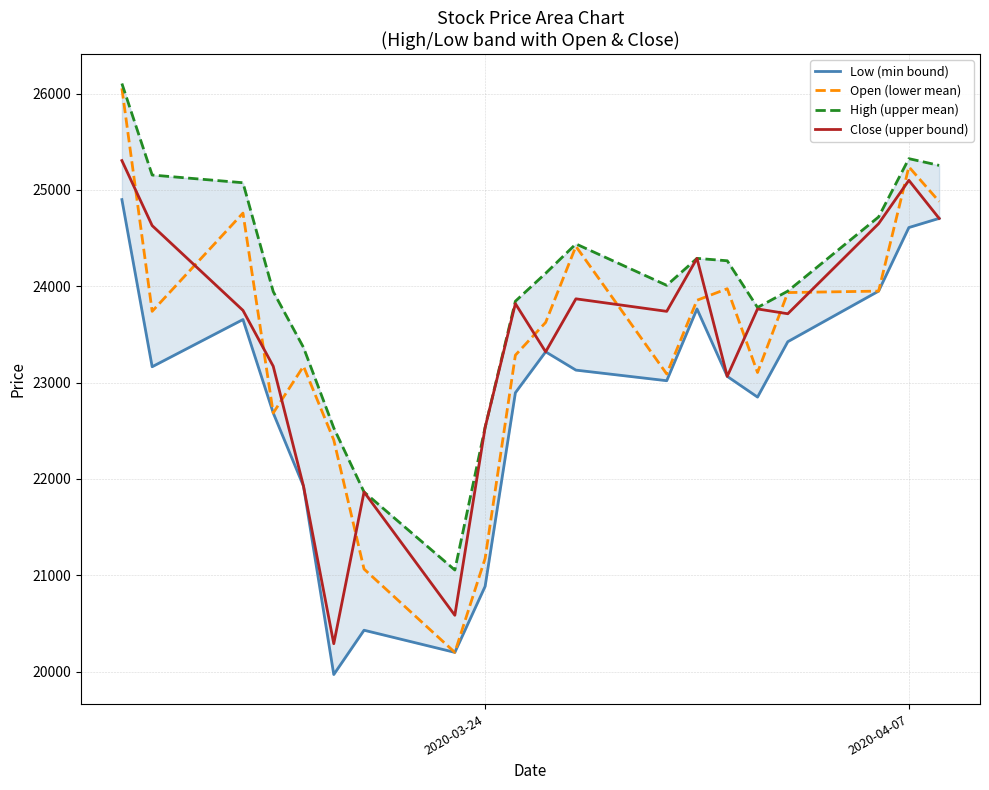

What is the minimum value for Open (lower mean)?

20200